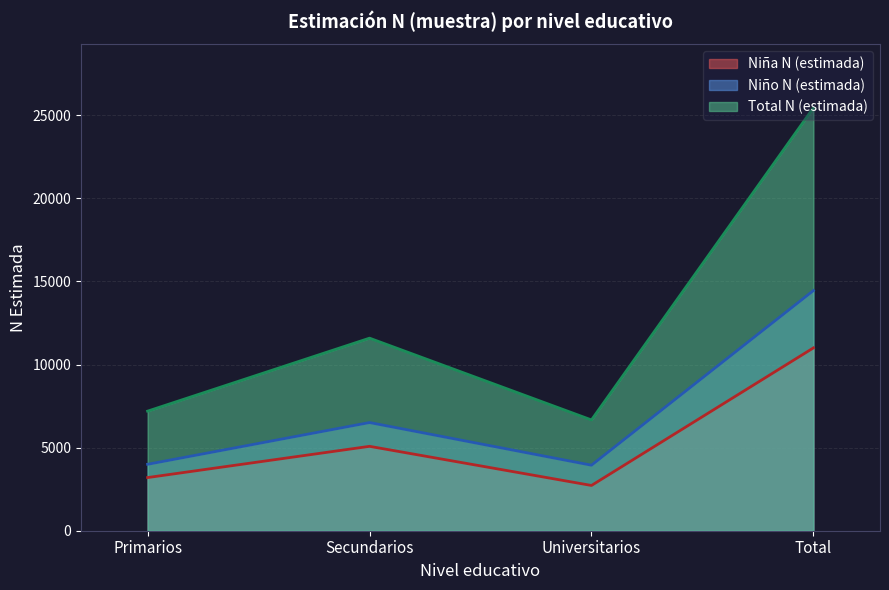

What is the maximum value shown in the chart?

25448